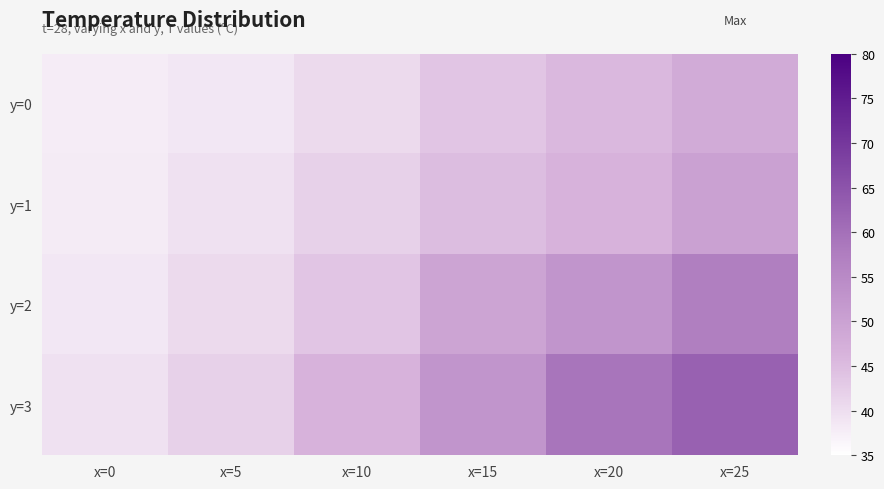

At which category does the chart reach its minimum across all series?

x=0